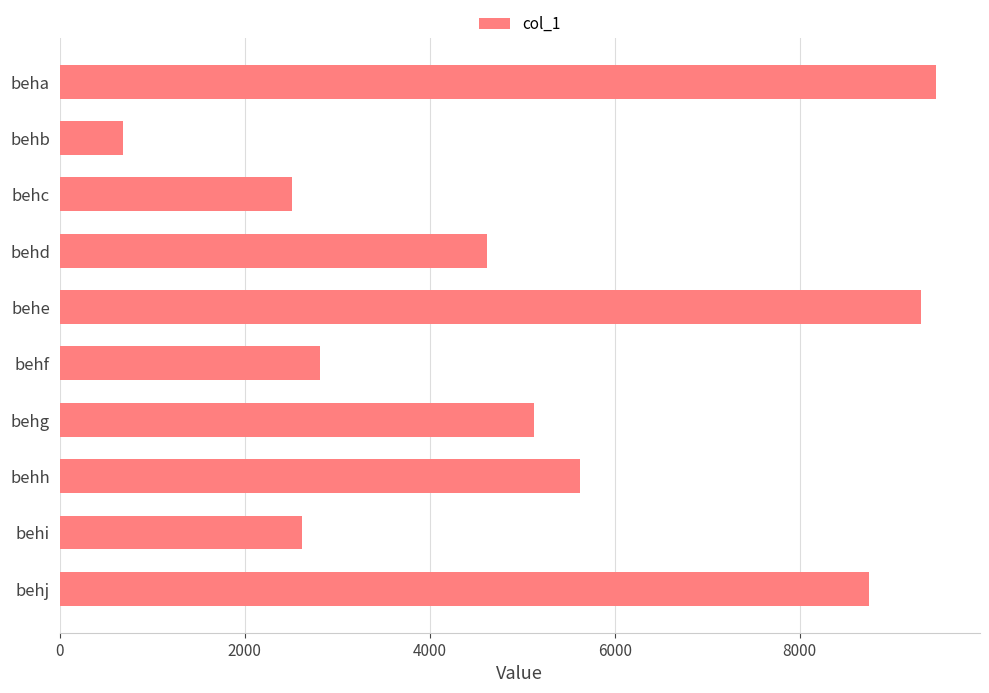

The chart shows a value of 9475 at beha. True or false?

True